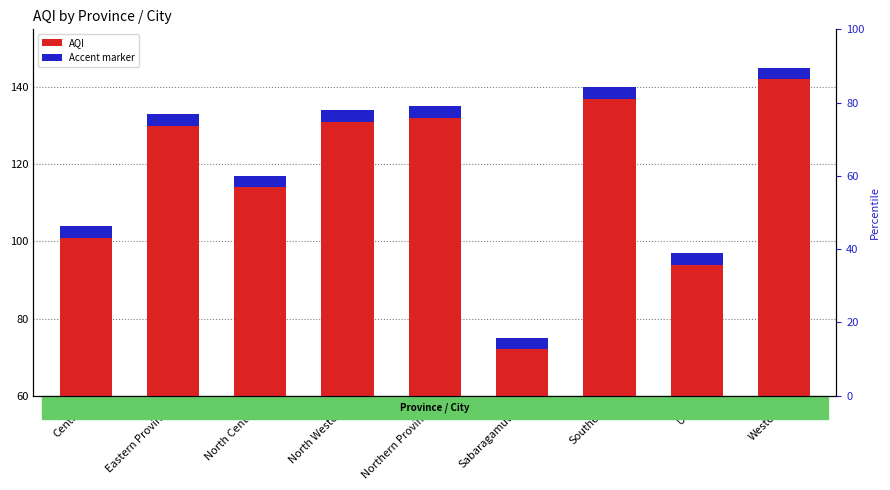

What is the value of the Accent marker bar at the 4th from the left?

3